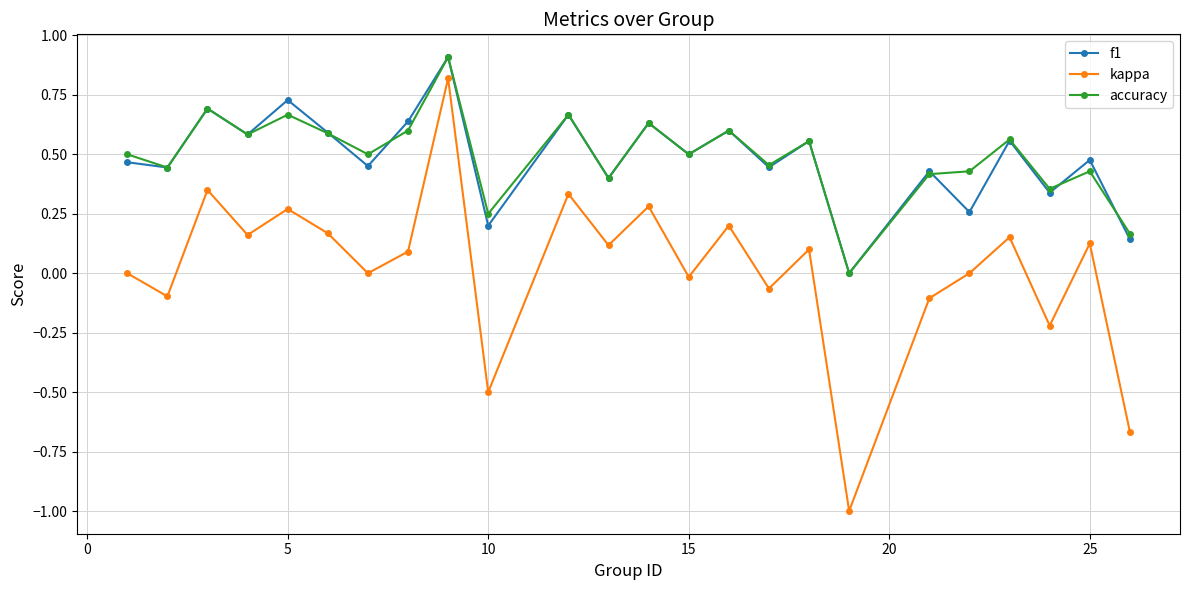

True or false: accuracy has more than 0 interior local peaks.

True